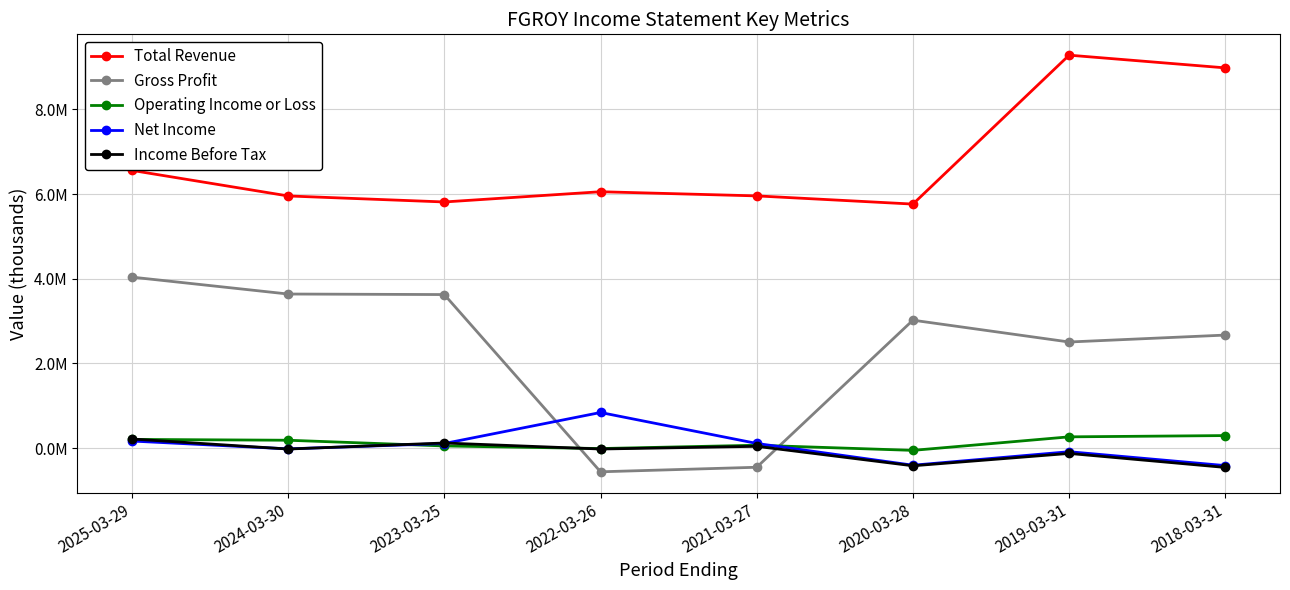

Where does the Total Revenue series first go above 6054800?

2025-03-29